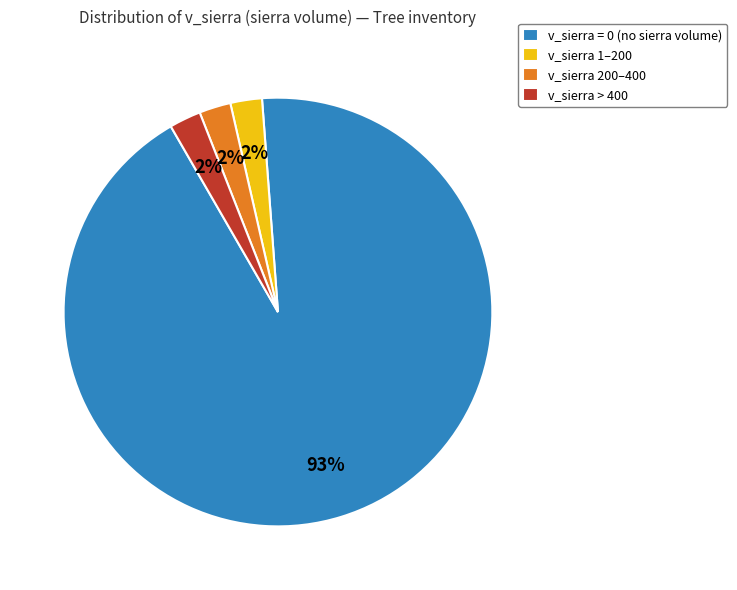

How many slices are in this pie chart?

4